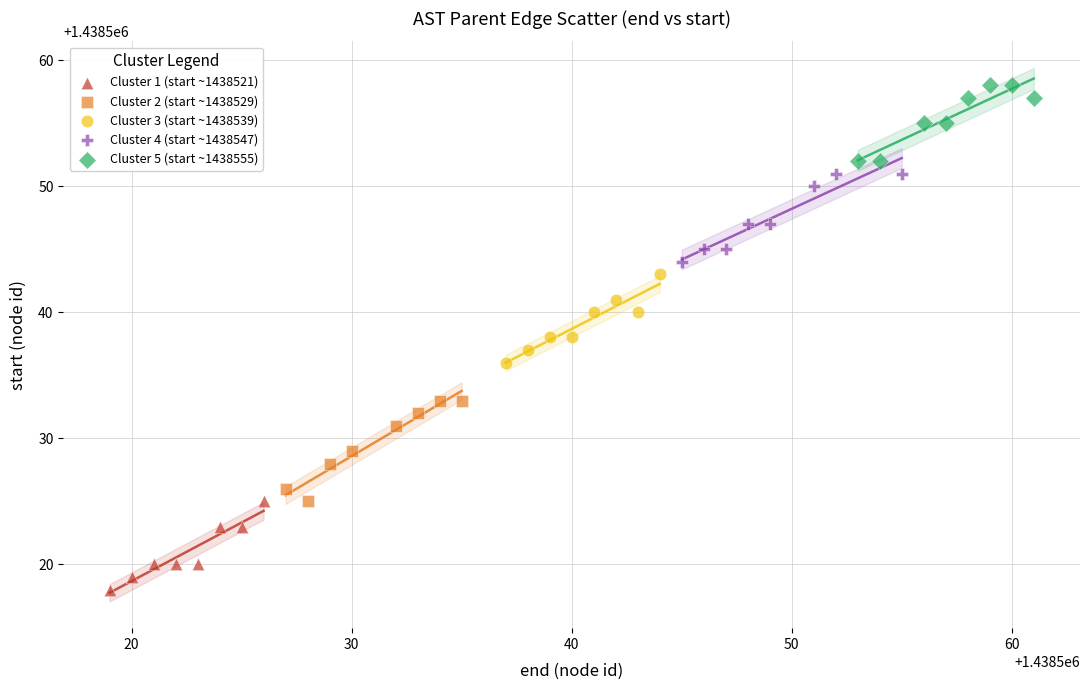

Which series contains the lowest Y value?

Cluster 1 (start ~1438521)